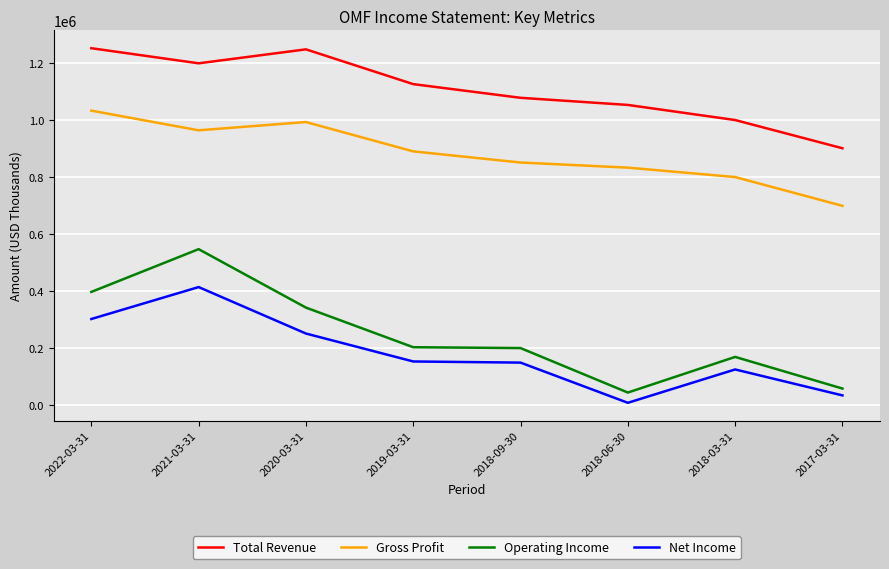

Which series changed the most between 2021-03-31 and 2018-03-31?

Operating Income